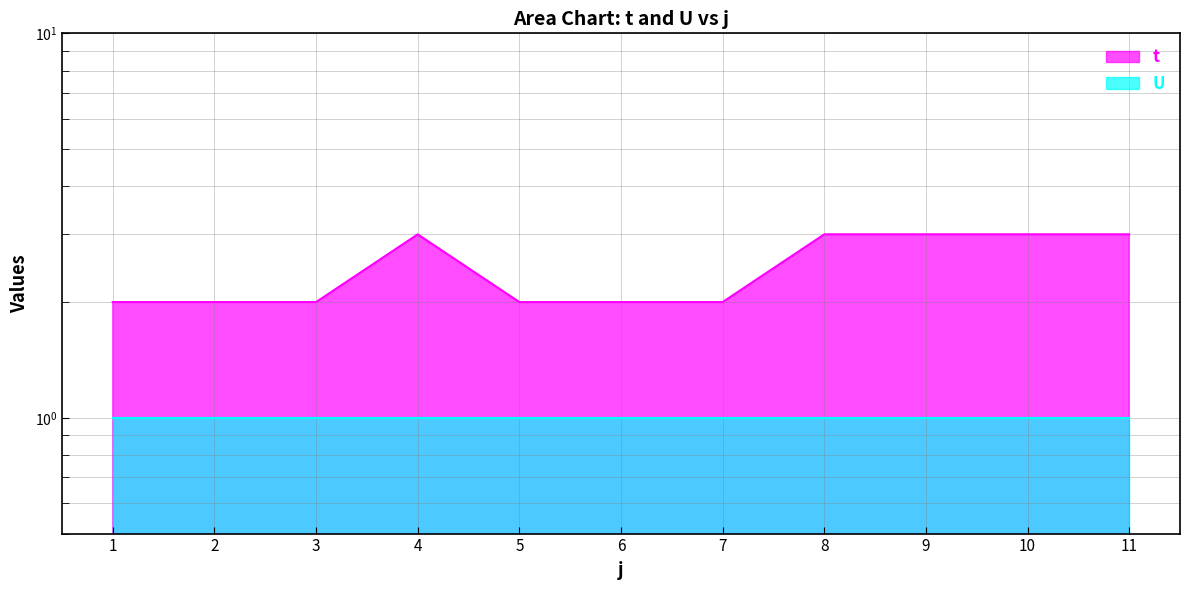

Rank the categories by value from highest to lowest.

4, 8, 9, 10, 11, 1, 2, 3, 5, 6, 7